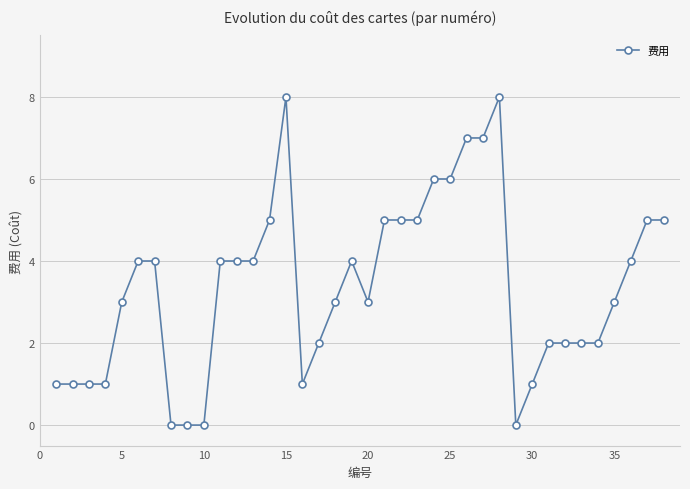

True or false: there are more than 2 points higher than both neighbors.

True